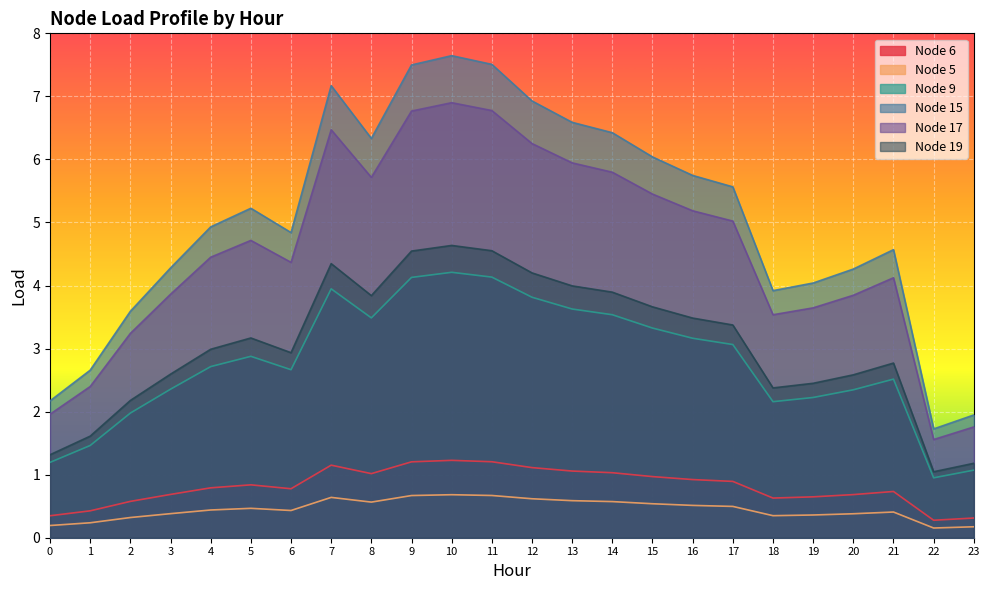

What are all the series names shown in the legend?

Node 6, Node 5, Node 9, Node 15, Node 17, Node 19